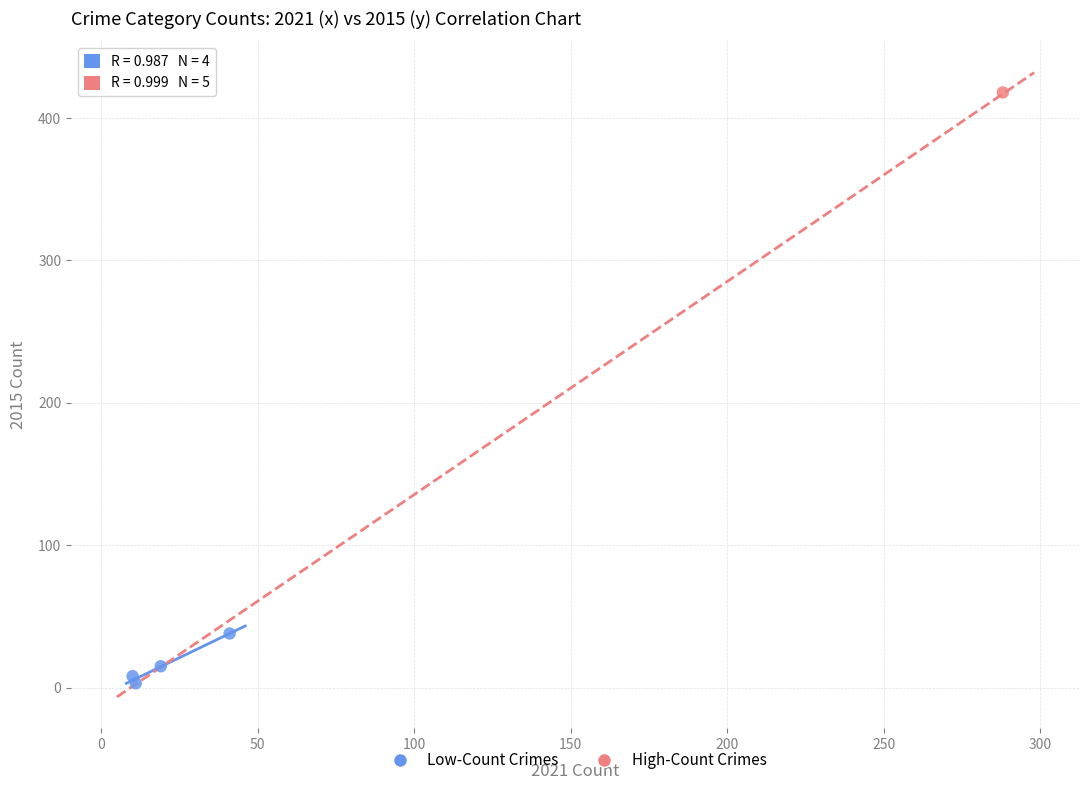

What are all the series names shown in the legend?

Low-Count Crimes, High-Count Crimes